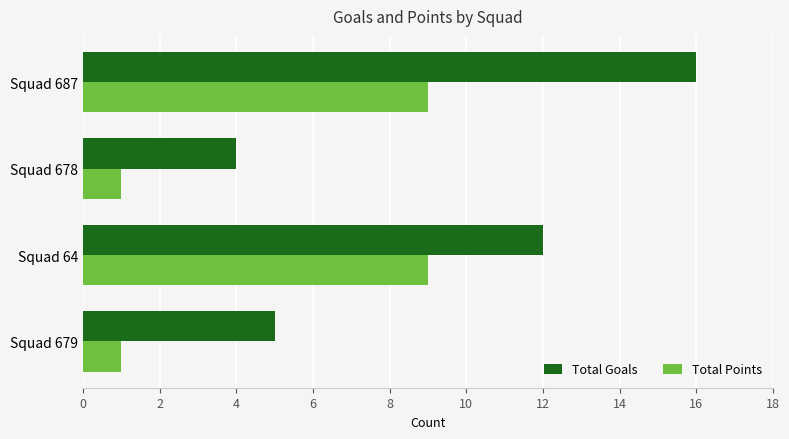

At how many categories does at least one series exceed 8?

2